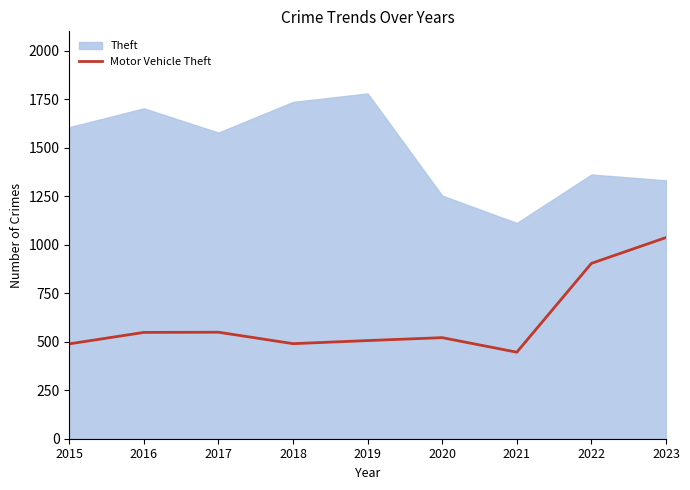

Which has a higher value, 2021 or 2017?

2017